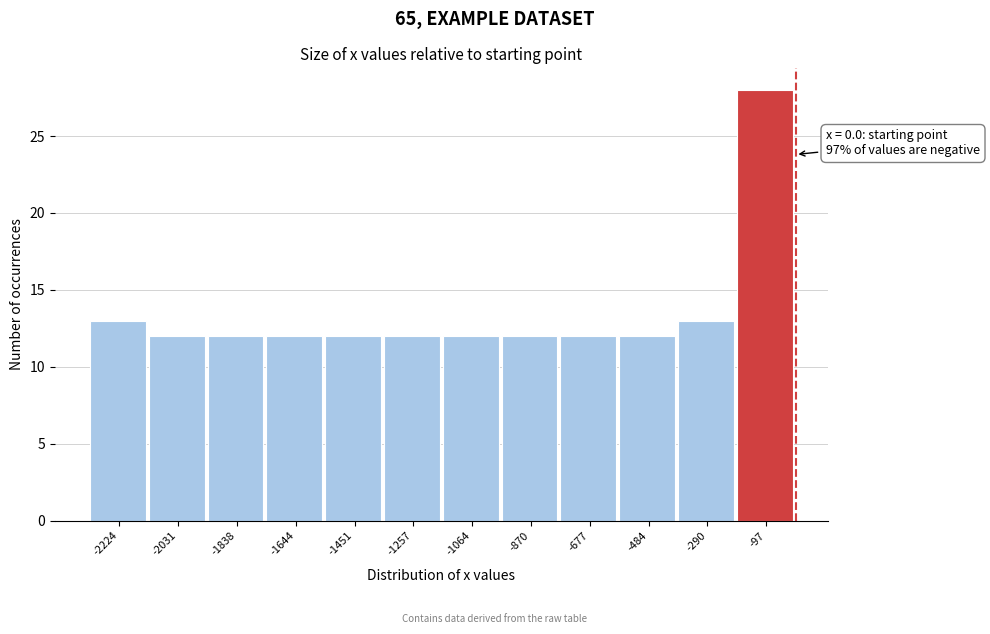

Which range on the x-axis has the tallest bar?

-200 to 0